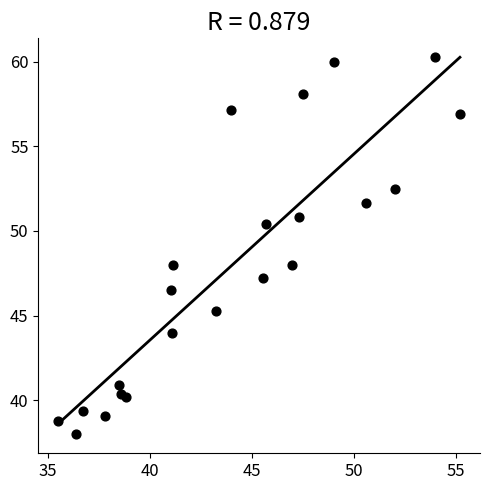

What is the range of X values (max minus min)?

19.7